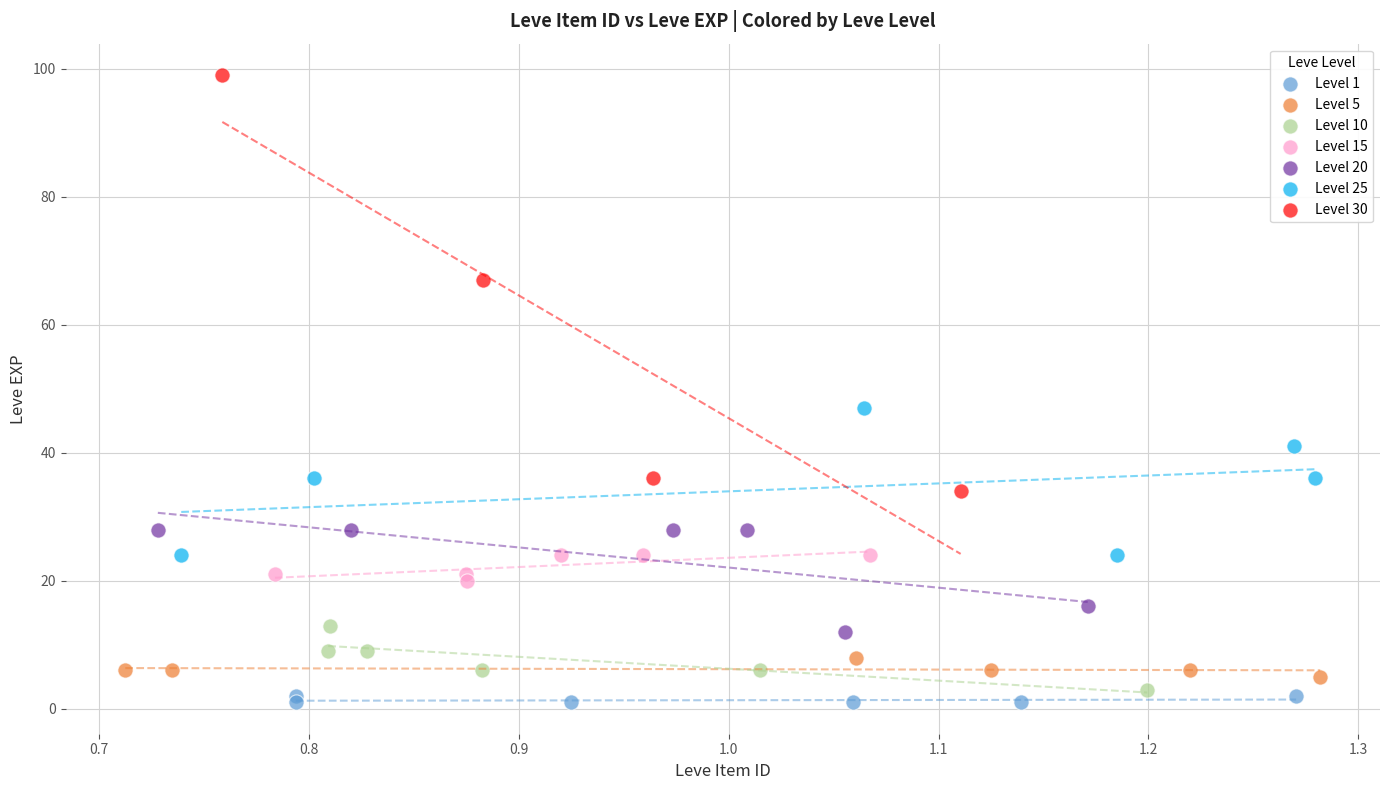

Which series contains the highest Y value?

Level 30